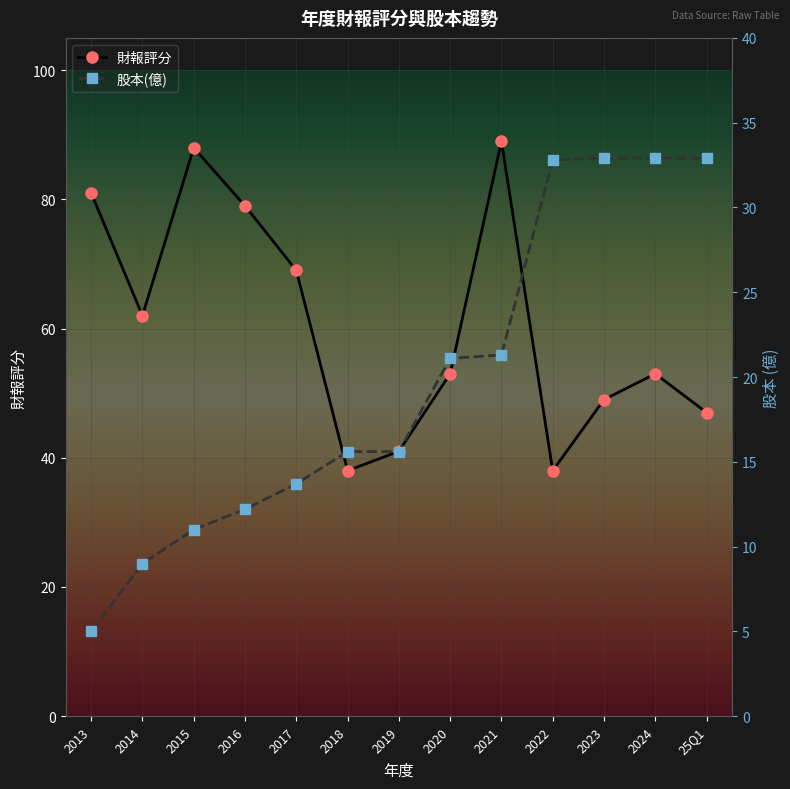

At which label is 股本(億) closest to 18?

2018